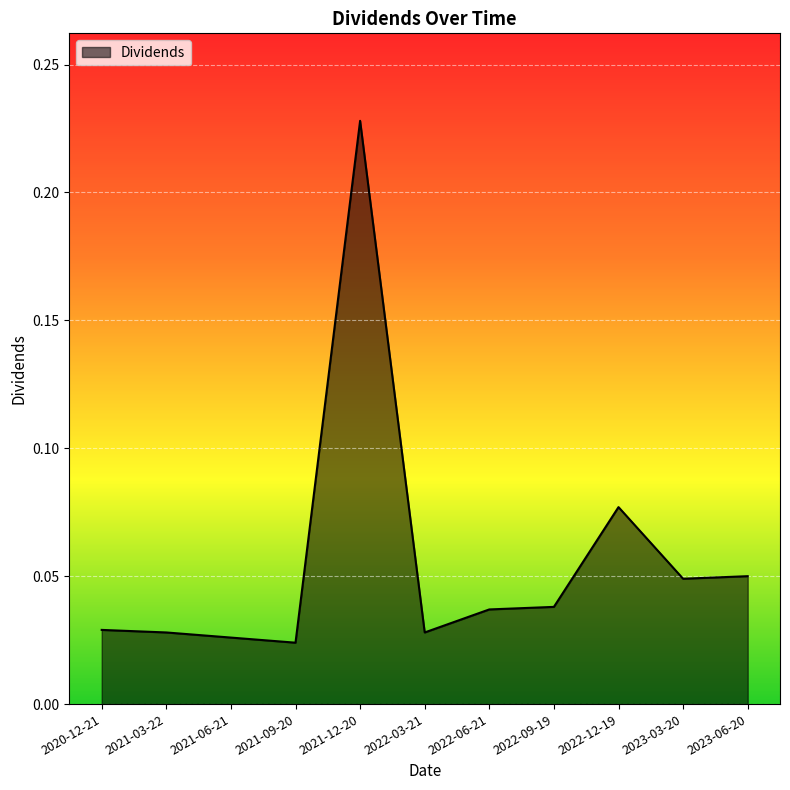

What position from the right is 2022-09-19?

4